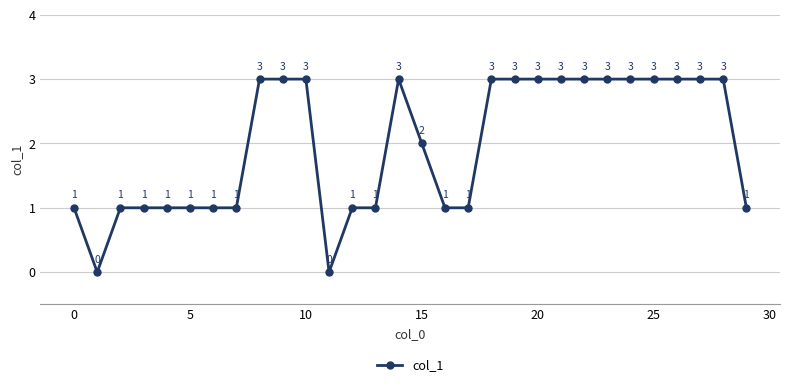

Reading left to right, list all the values displayed in this chart.

1	0	1	1	1	1	1	1	3	3	3	0	1	1	3	2	1	1	3	3	3	3	3	3	3	3	3	3	3	1